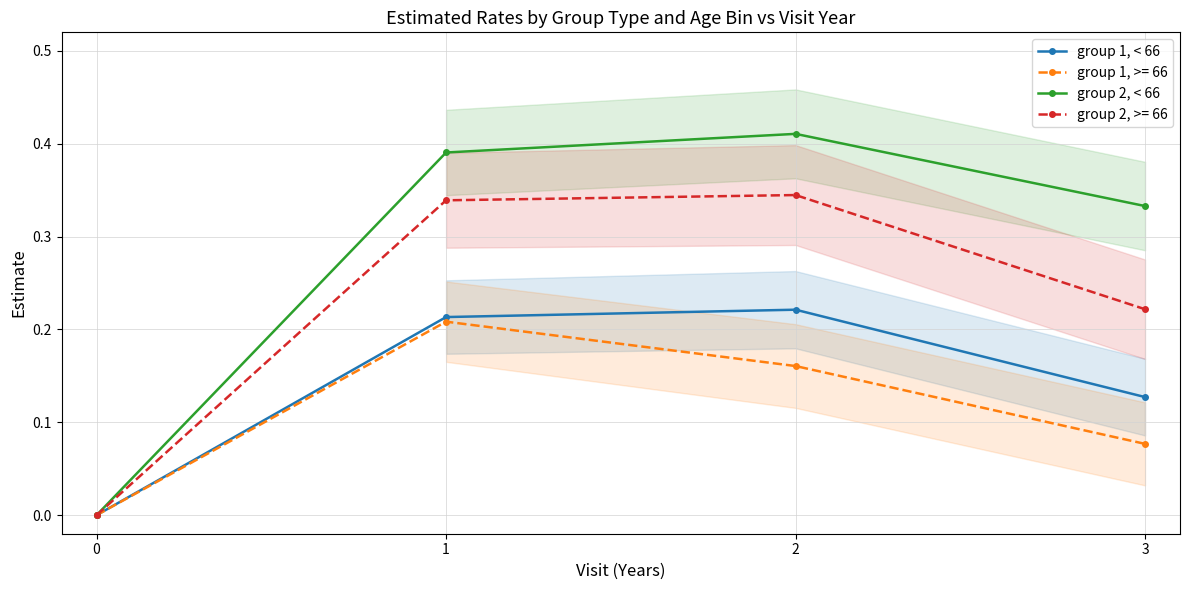

Which series has the largest total across all categories?

group 2, < 66